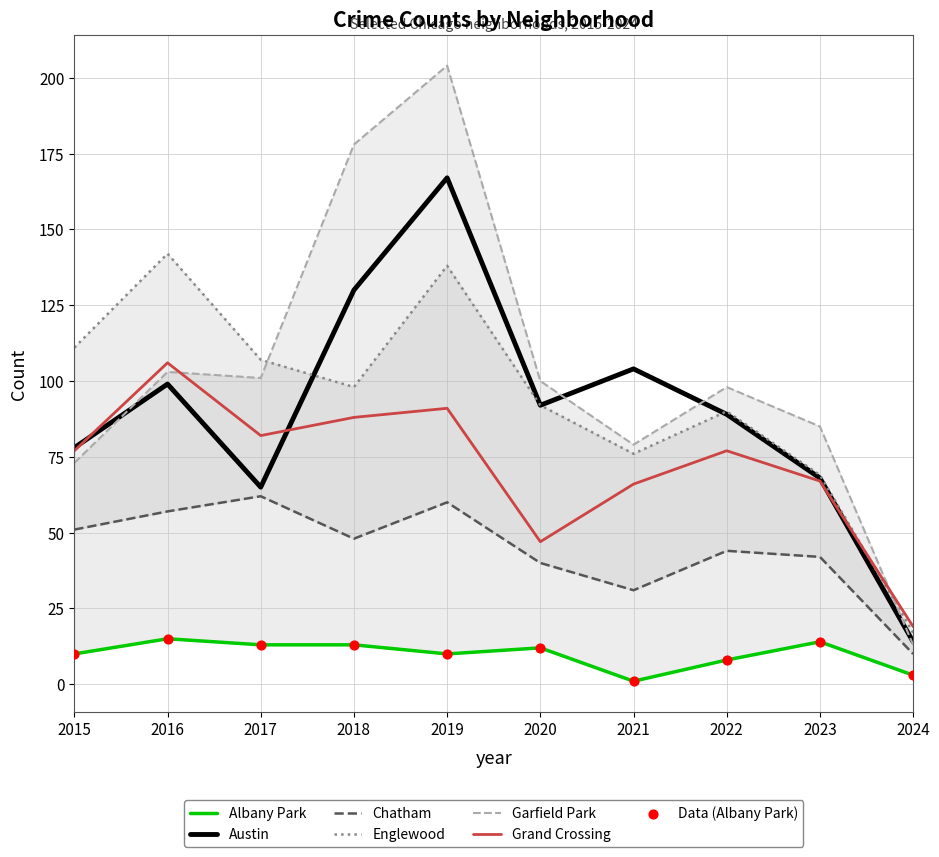

What is the lowest value of the Grand Crossing series?

19